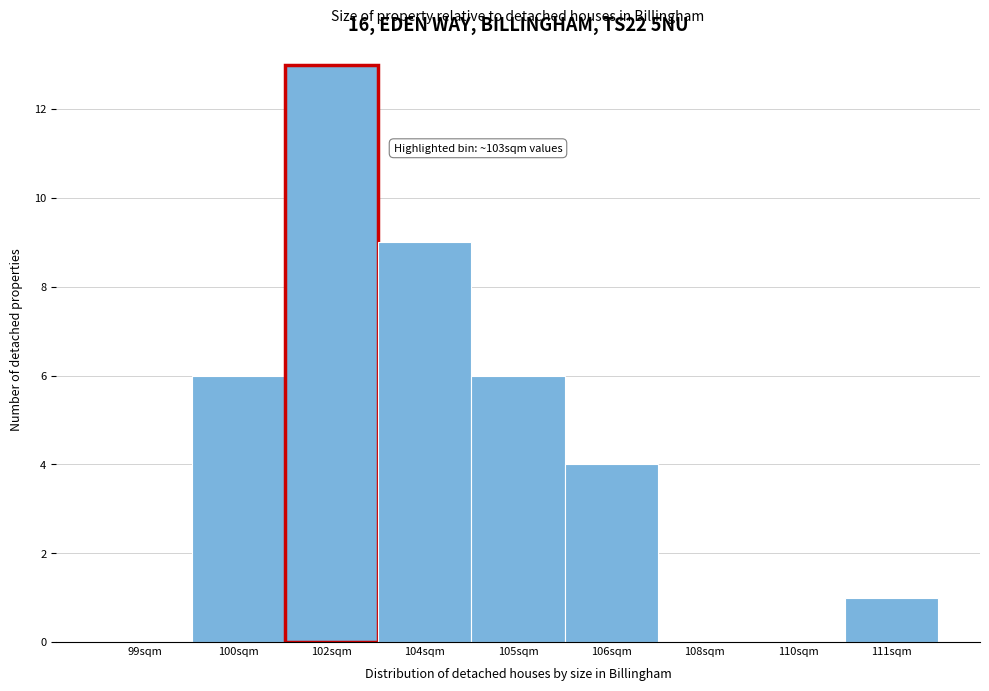

Reading left to right, list all the values displayed in this chart.

99sqm=0	100sqm=6	102sqm=13	104sqm=9	105sqm=6	106sqm=4	108sqm=0	110sqm=0	111sqm=1